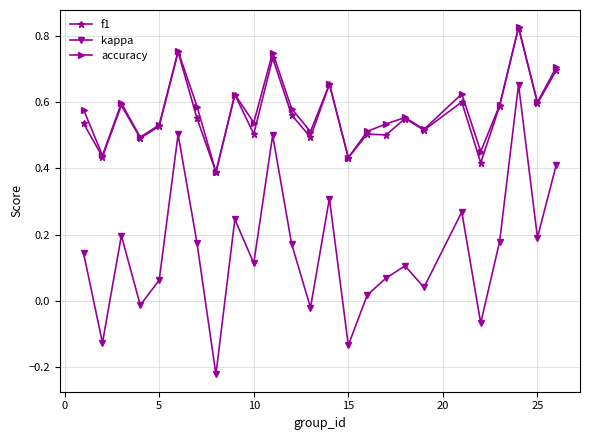

How many series are shown in this chart?

3